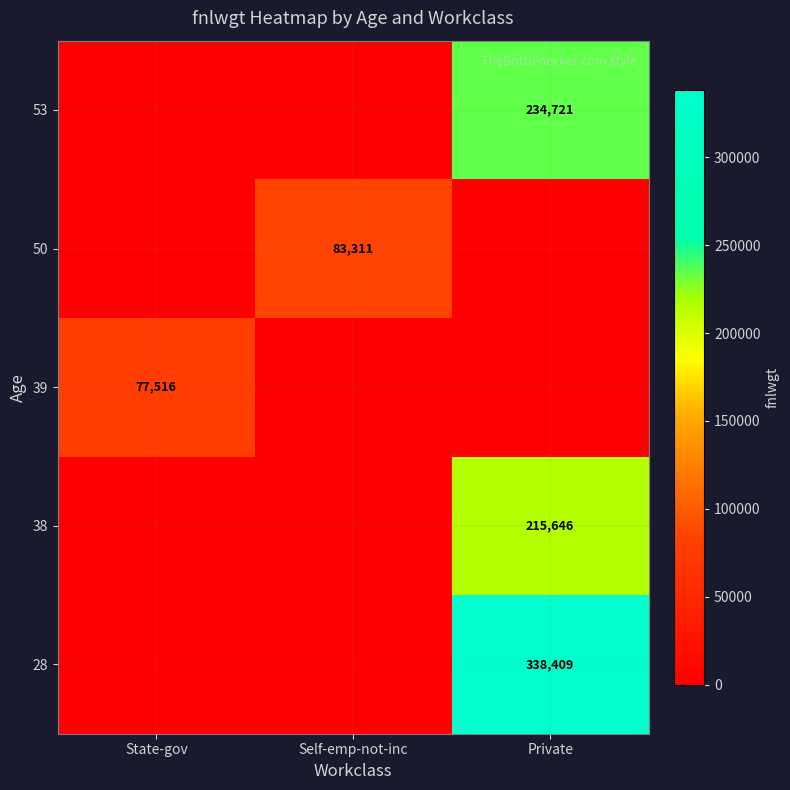

The value of 38 at Private is 215646. True or false?

True